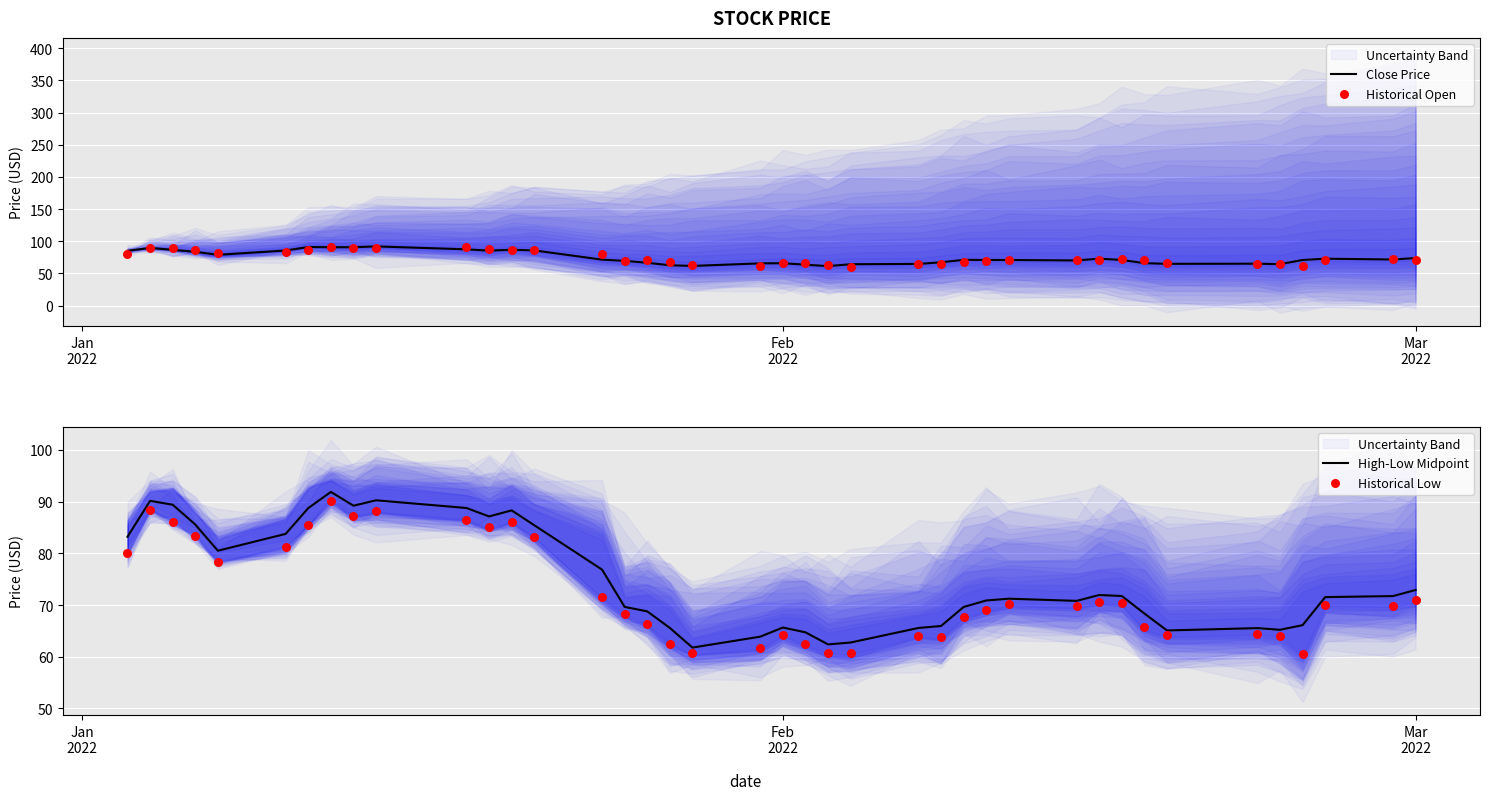

What are all the series names shown in the legend?

Close Price, Historical Open, High-Low Midpoint, Historical Low